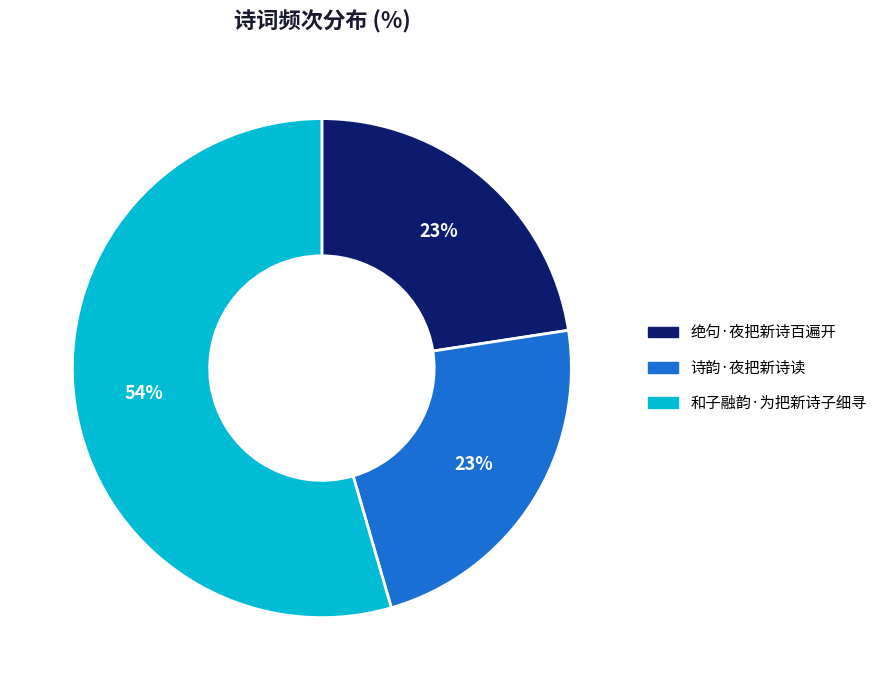

Which slice is the largest?

和子融韵·为把新诗子细寻